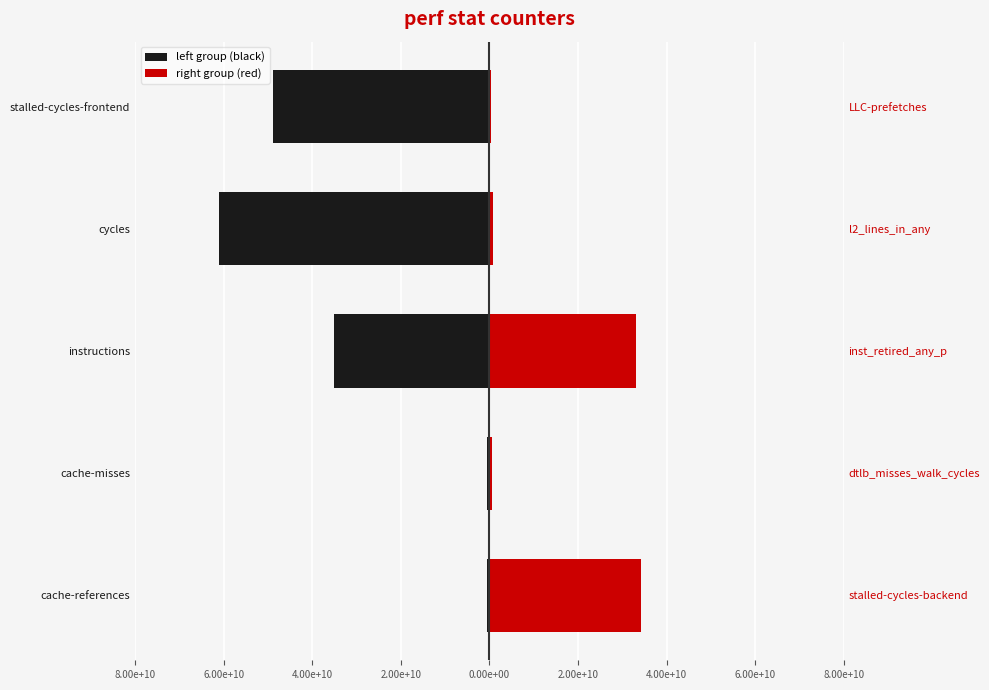

What is the maximum value shown in the chart?

34252311209